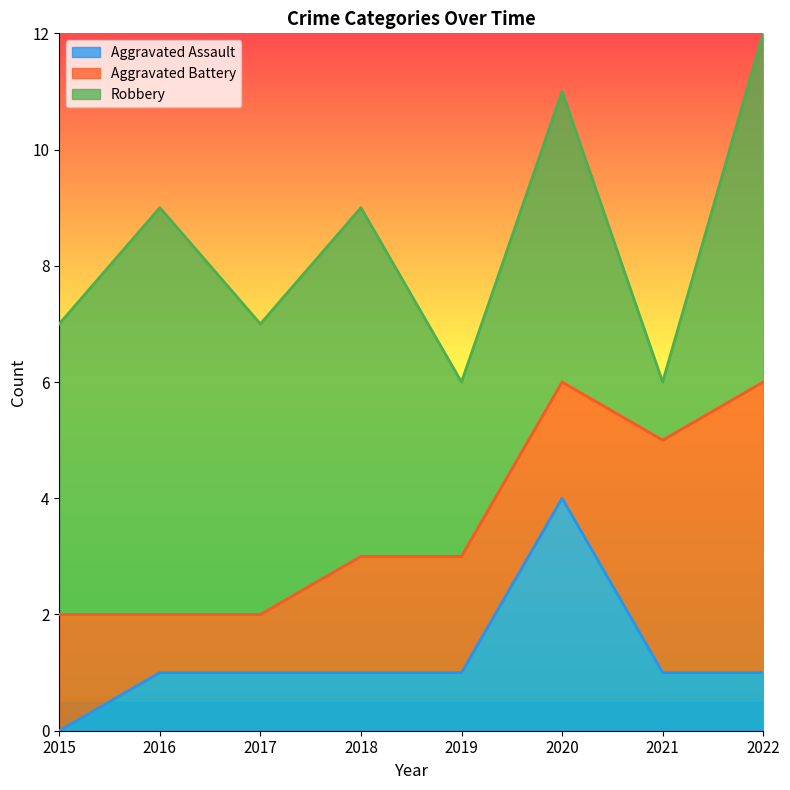

Where does the Aggravated Assault series first go above 1?

2020